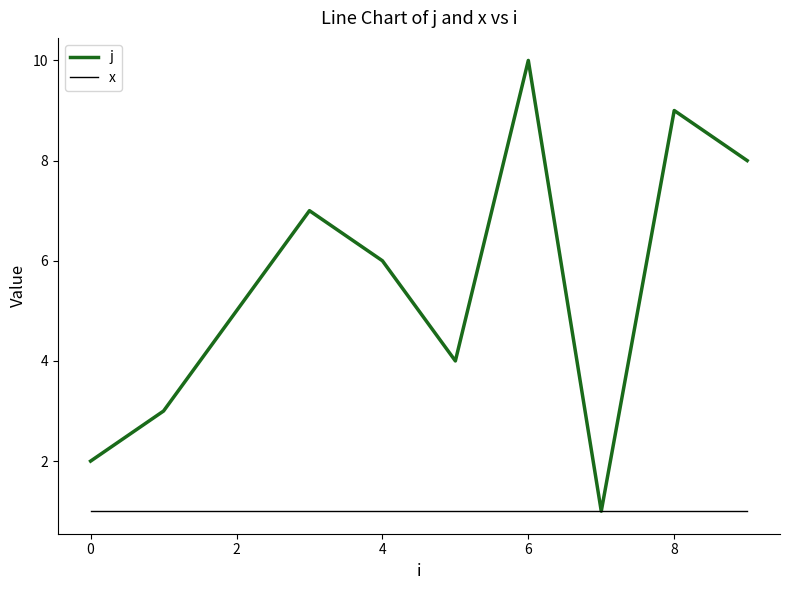

Rank the series by their maximum value, from lowest to highest.

x, j